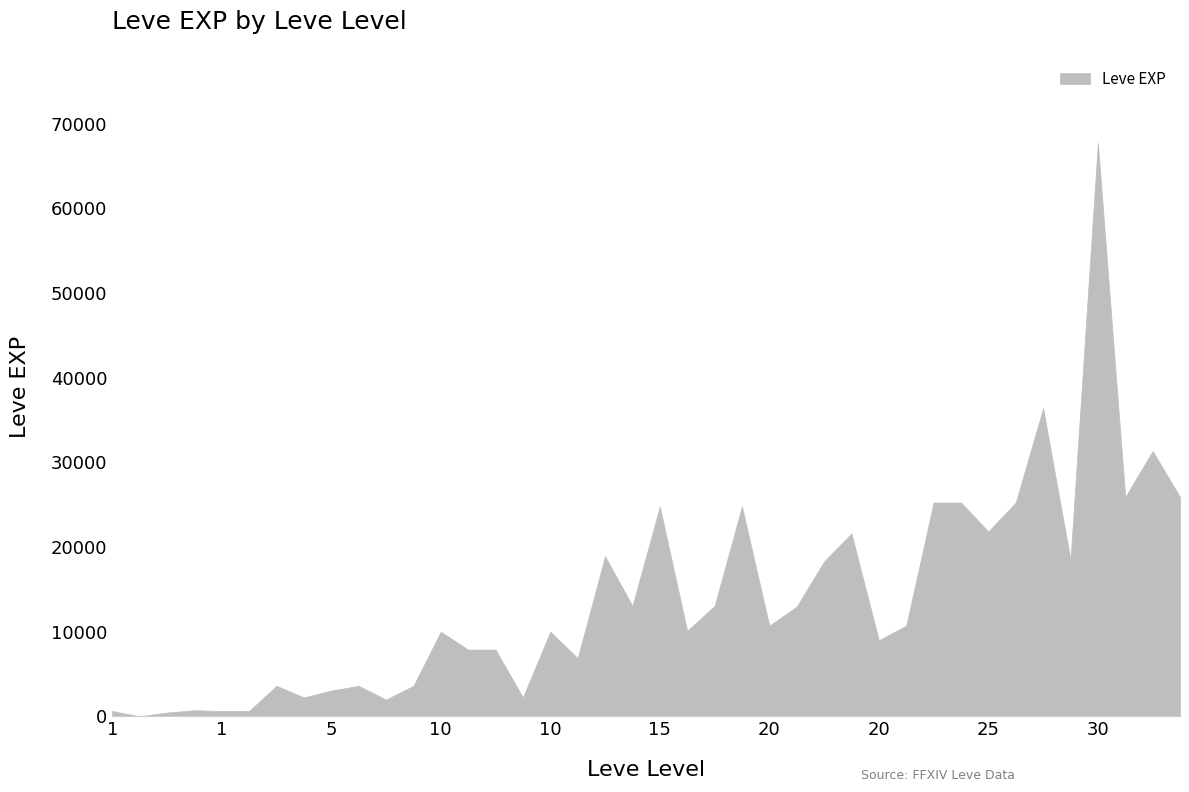

Rank the categories by value from highest to lowest.

30, 25, 30, 30, 30, 25, 25, 25, 15, 15, 25, 20, 15, 25, 20, 15, 15, 20, 20, 20, 15, 10, 10, 20, 10, 10, 10, 5, 5, 5, 5, 5, 10, 5, 1, 1, 1, 1, 1, 1